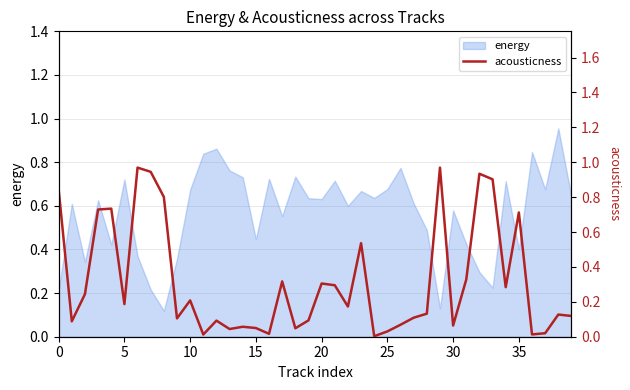

How many interior local peaks (higher than both neighbors) does the data have?

12